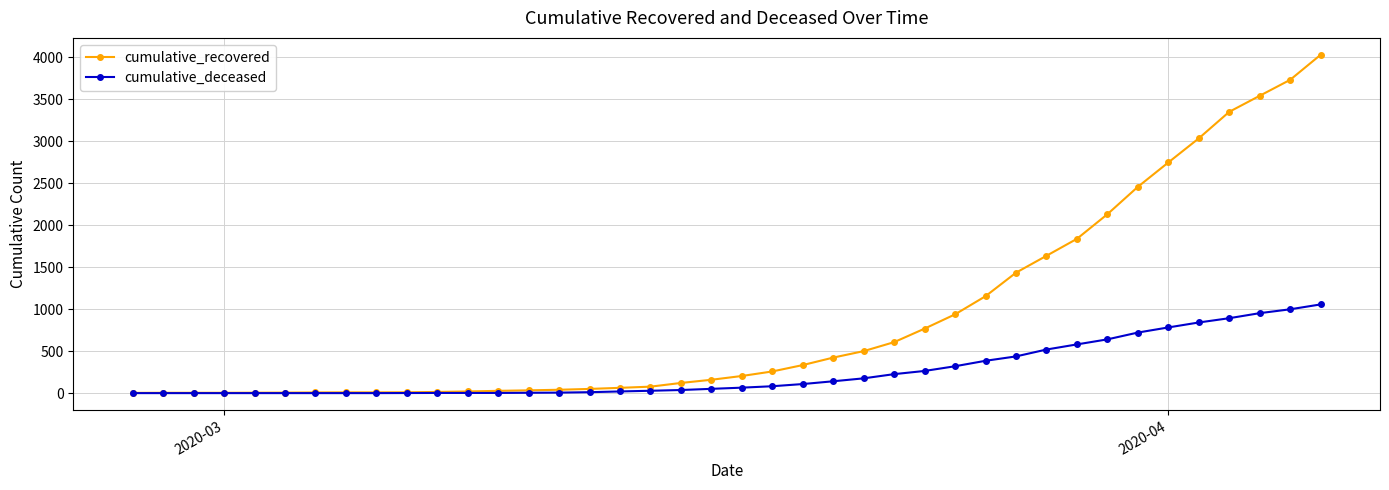

What is the maximum value for cumulative_deceased?

1056